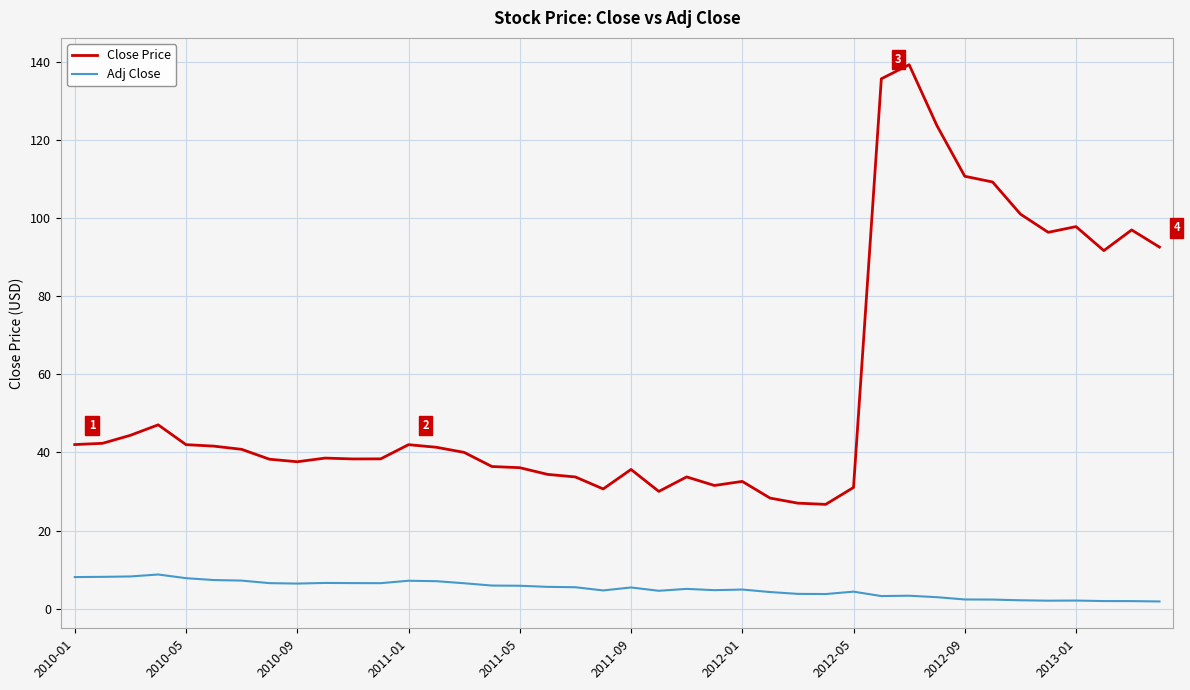

True or false: Close Price and Adj Close cross at least once.

False